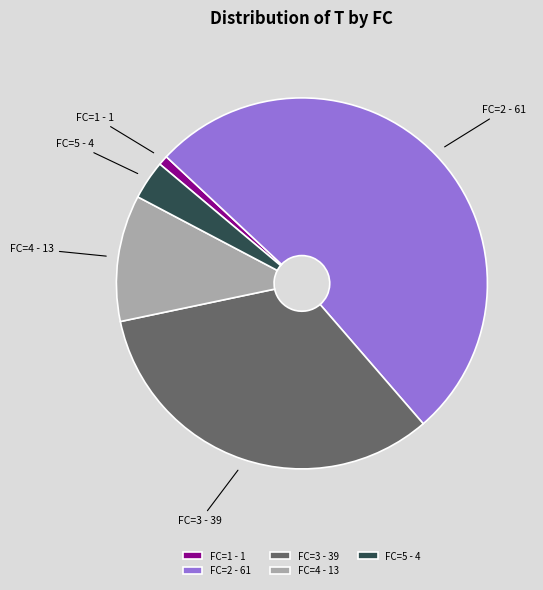

Do FC=3 - 39 and FC=2 - 61 together represent more than half of the pie?

Yes